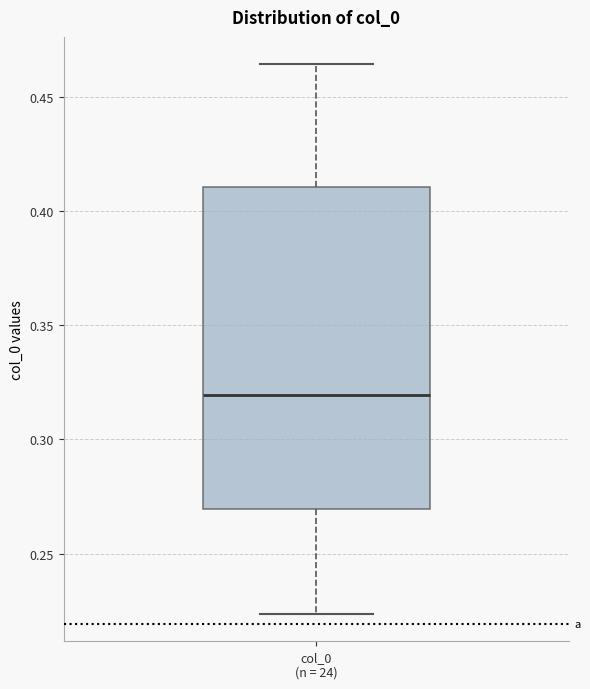

Read this box plot against the y-axis: the position of the median line, the range covered by the box, and the ends of both whiskers. The values are not printed on the chart, so give them approximately, as read against the axis.

median 0.320, box 0.270 to 0.410, whiskers 0.225 to 0.465